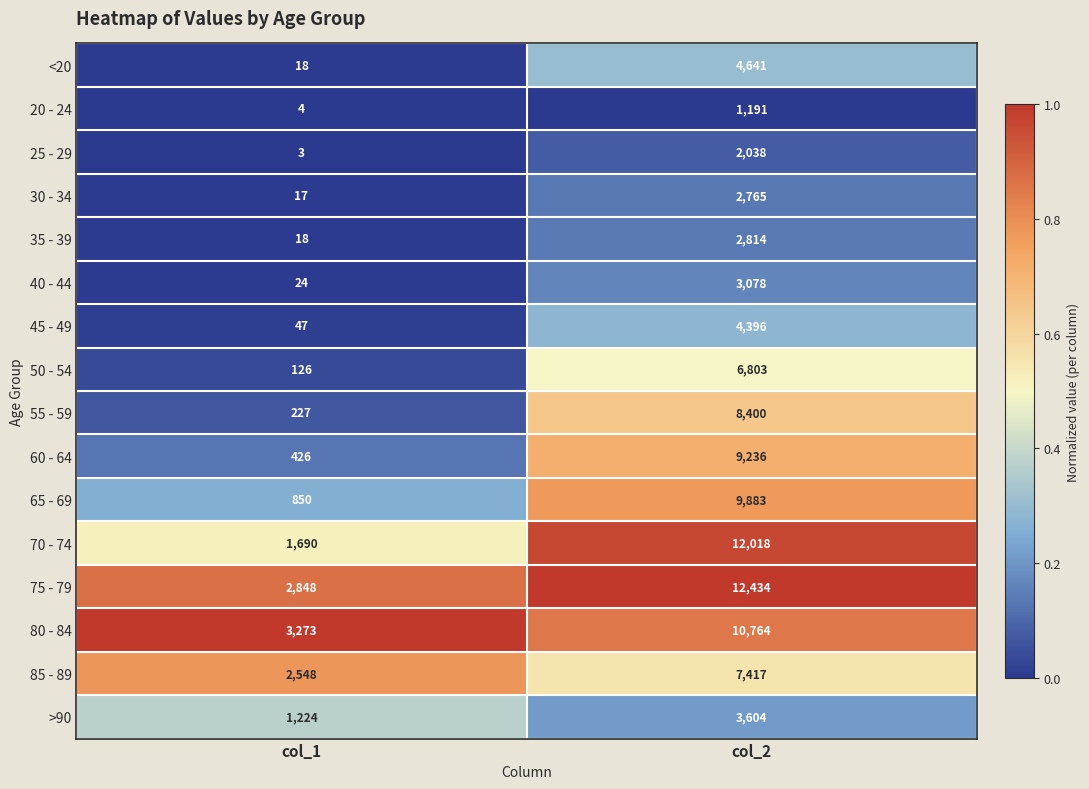

What is the approximate value of 20 - 24 at col_2?

1191